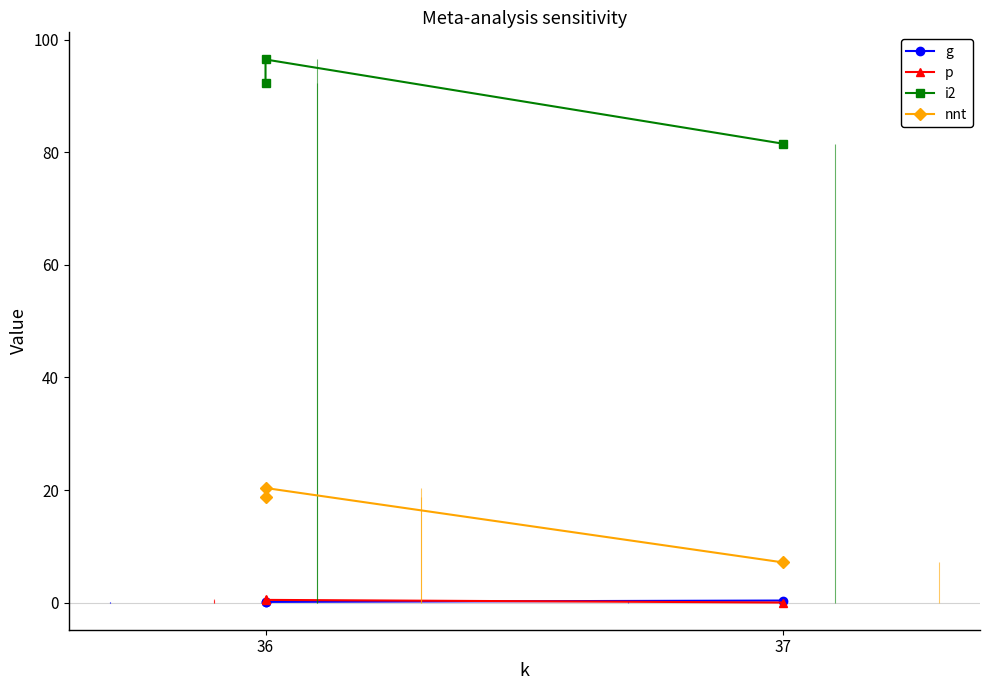

At how many categories does at least one series exceed 64?

3